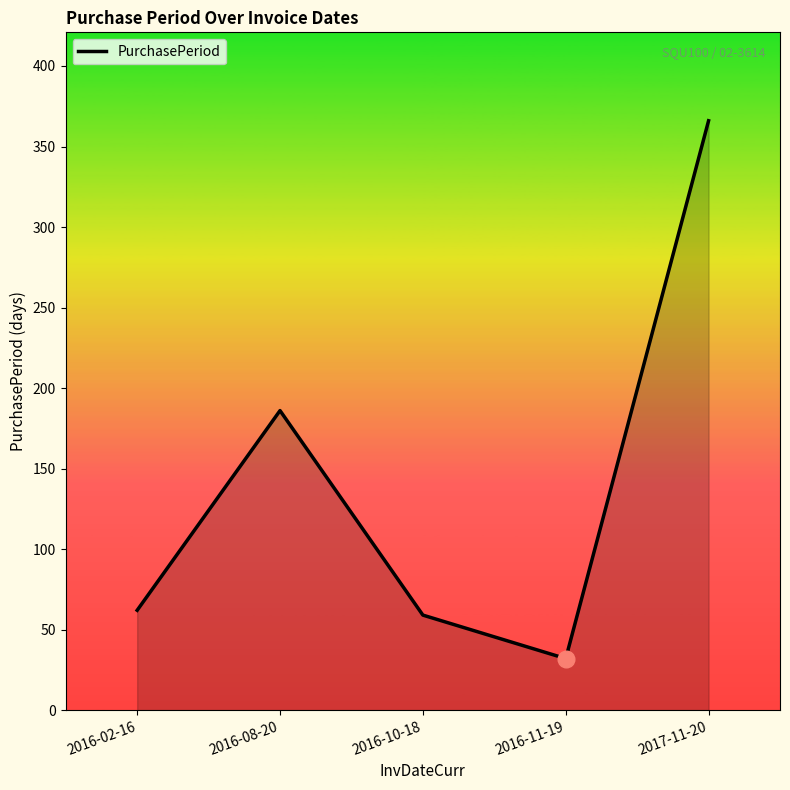

At which category does the chart reach its minimum across all series?

2016-11-19